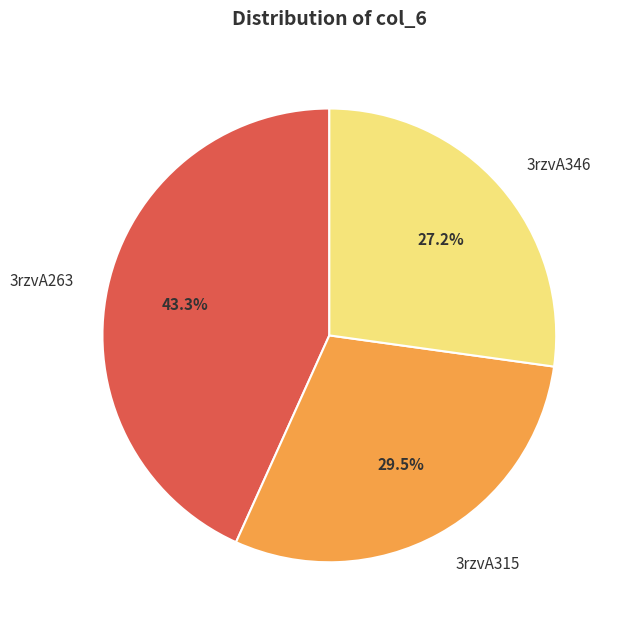

To the nearest percent, what is the average slice percentage?

33%